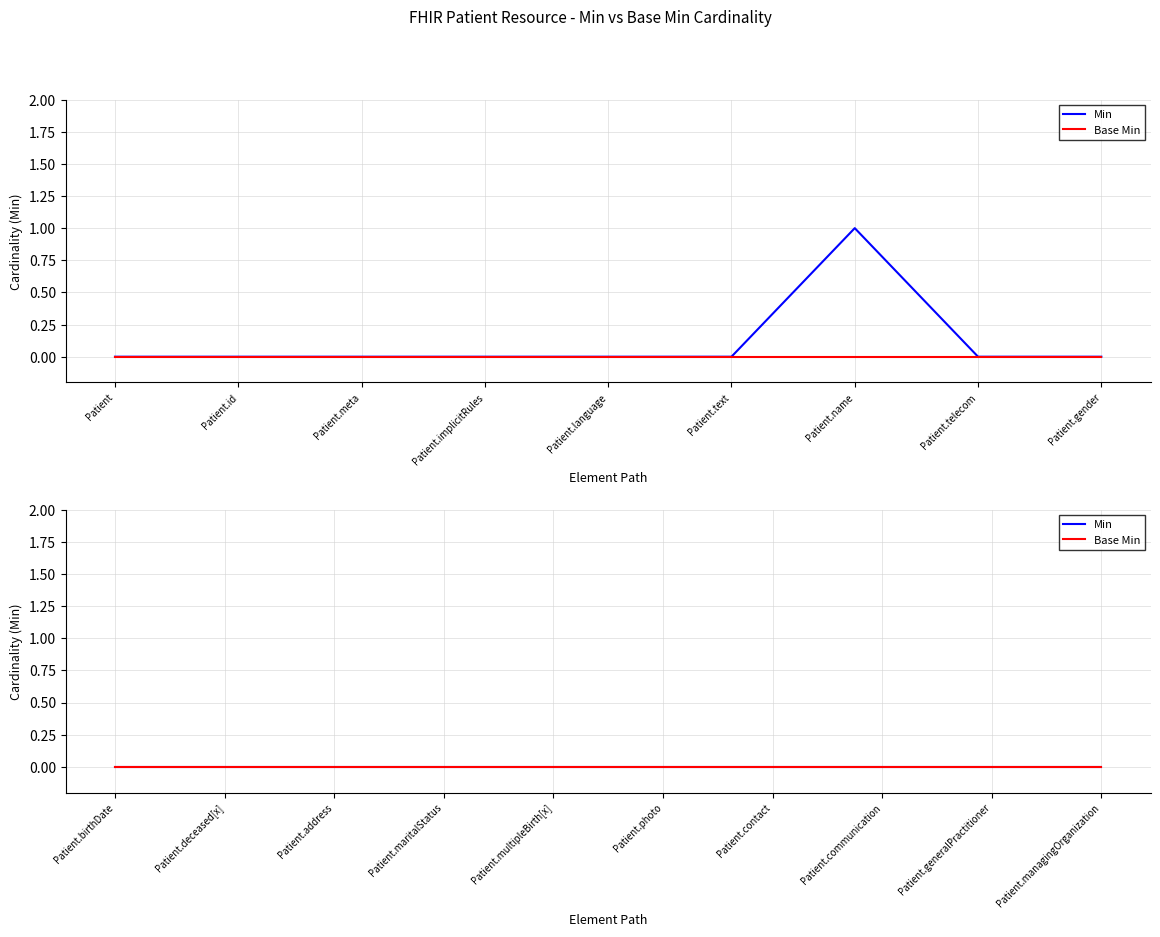

The Min series shows 1 at Patient.language. True or false?

False